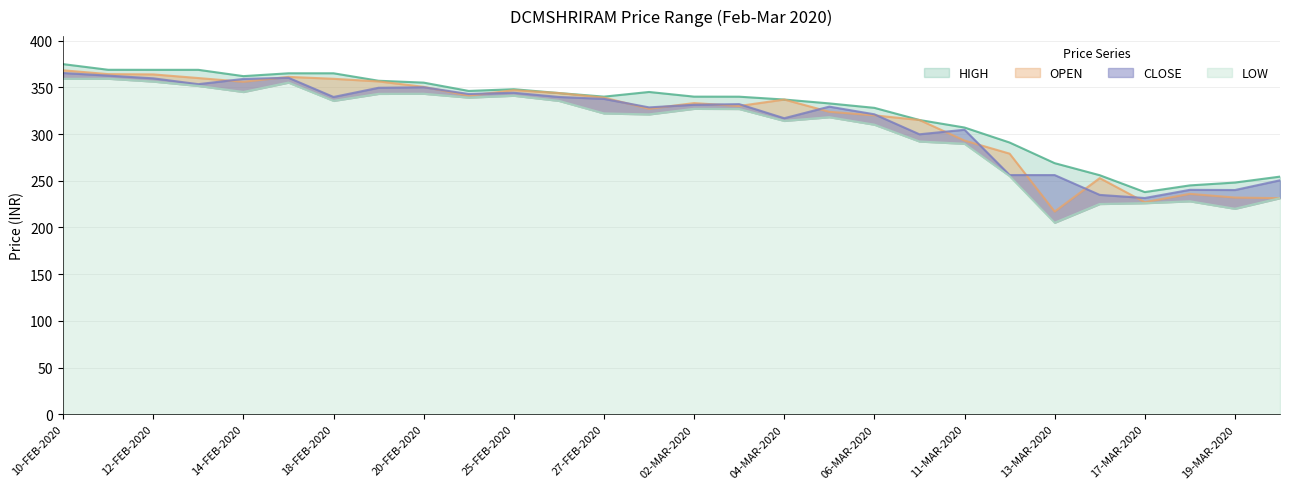

True or false: HIGH and CLOSE cross at least once.

False